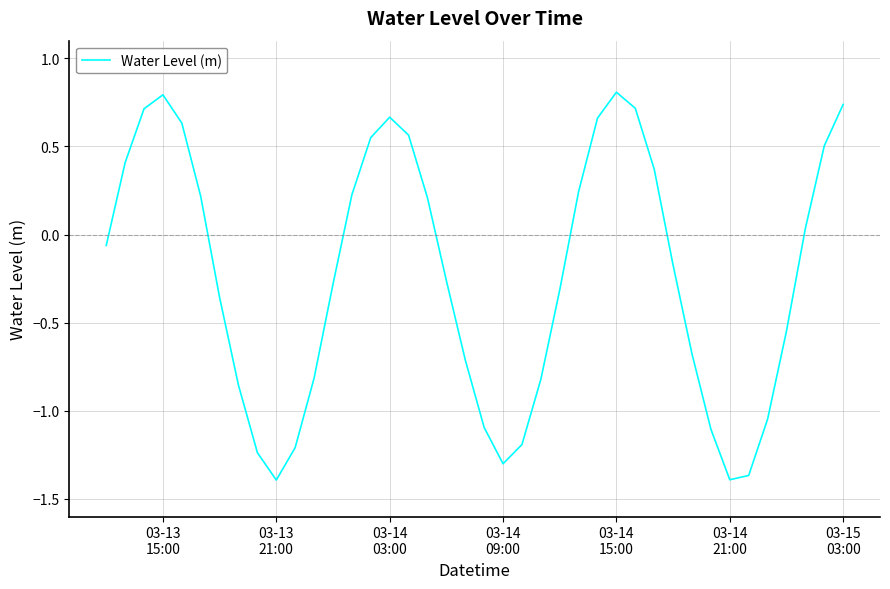

What is the greatest value displayed?

0.8